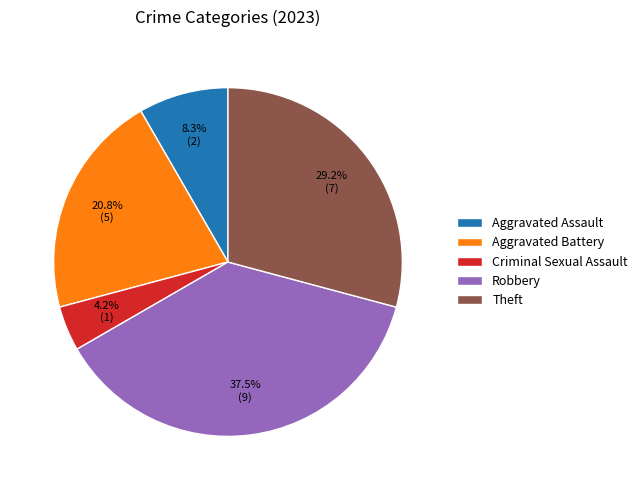

Is Criminal Sexual Assault the majority of the pie?

No